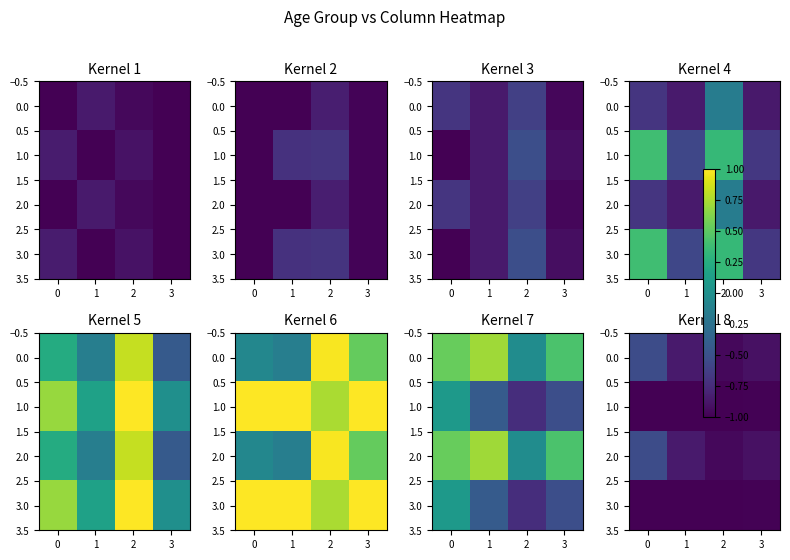

The 1.0 series shows -1.0 at 0. True or false?

True